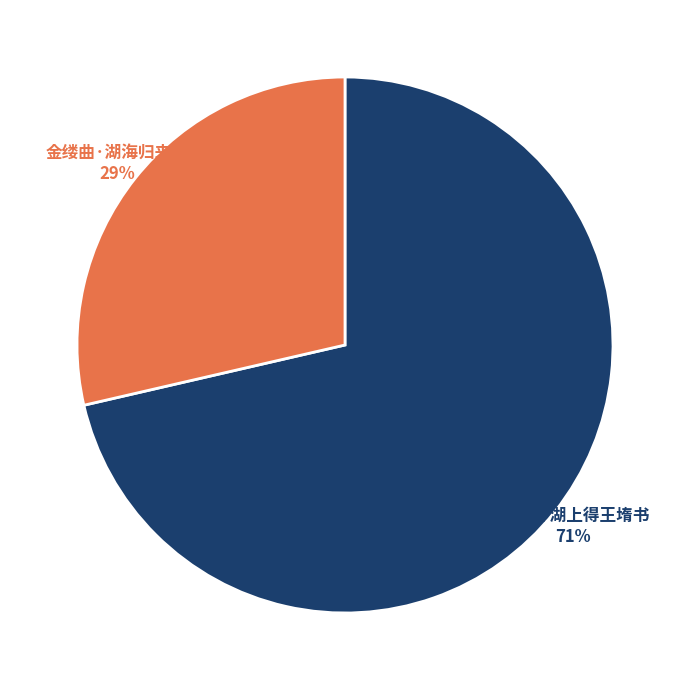

What percentage is the 金缕曲 湖上得王堶书 slice, to the nearest percent?

71%